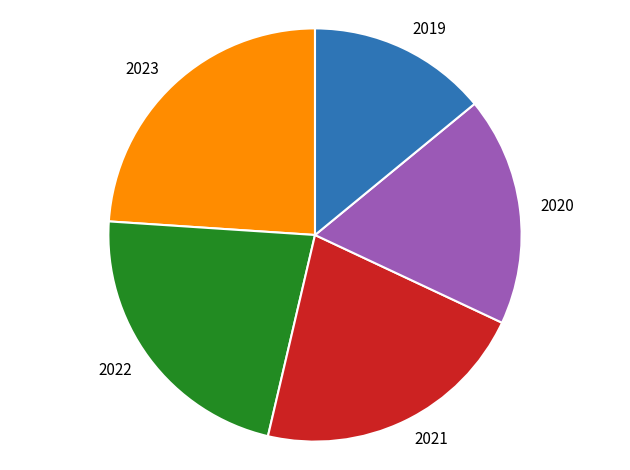

What is the largest slice in the pie chart?

2023